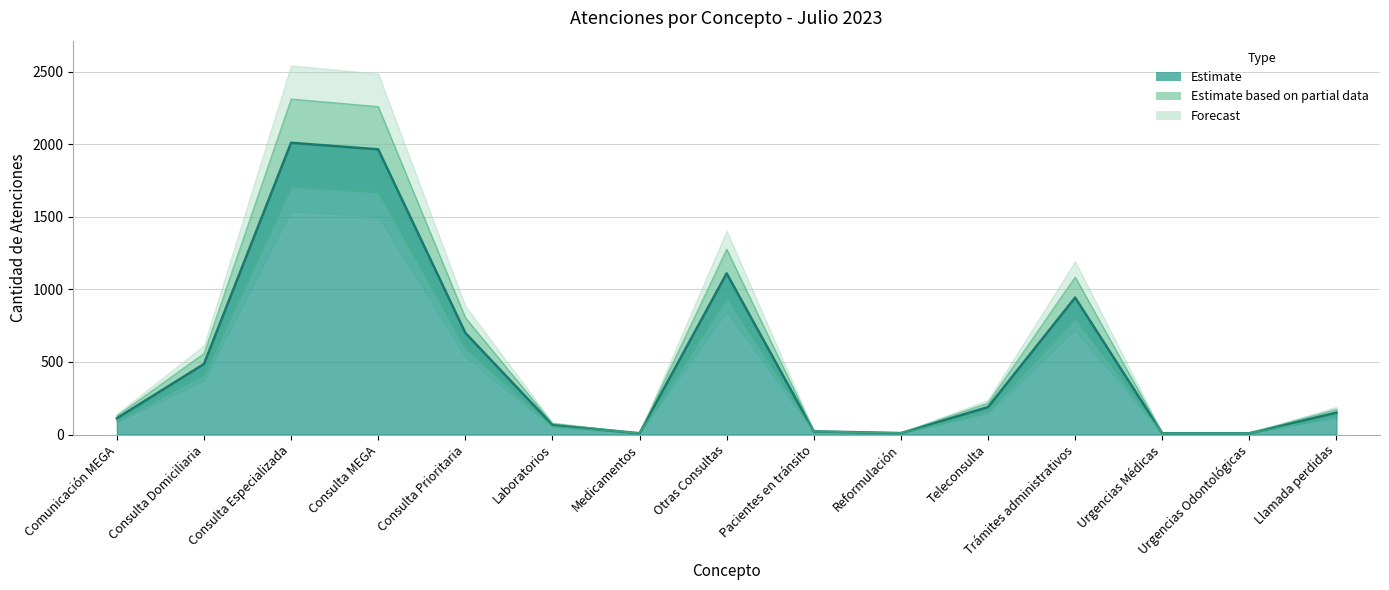

Reading right to left, extract all data points from this chart.

Llamada perdidas=151	Urgencias Odontológicas=9	Urgencias Médicas=9	Trámites administrativos=944	Teleconsulta=189	Reformulación=10	Pacientes en tránsito=22	Otras Consultas=1111	Medicamentos=9	Laboratorios=66	Consulta Prioritaria=701	Consulta MEGA=1966	Consulta Especializada=2011	Consulta Domiciliaria=486	Comunicación MEGA=112